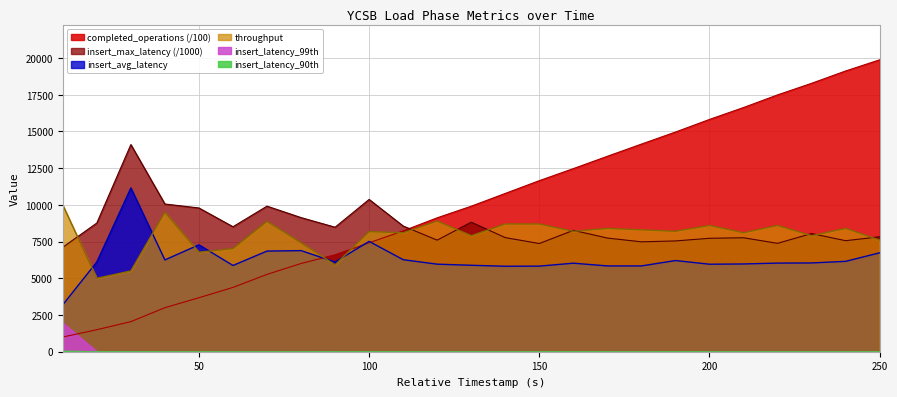

At which label is completed_operations closest to 10439?

140